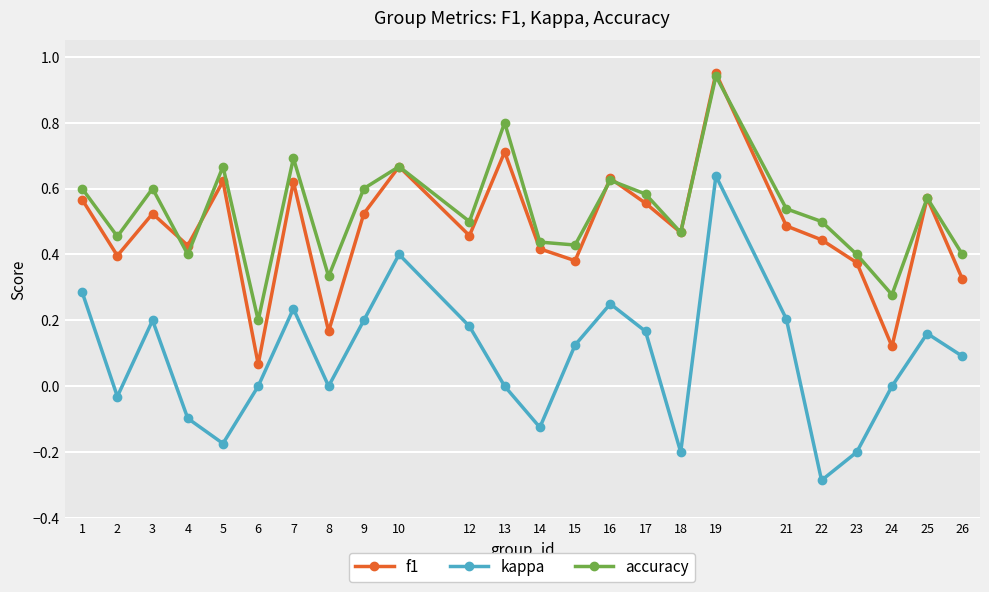

Does the chart display data point markers on the line(s)?

Yes